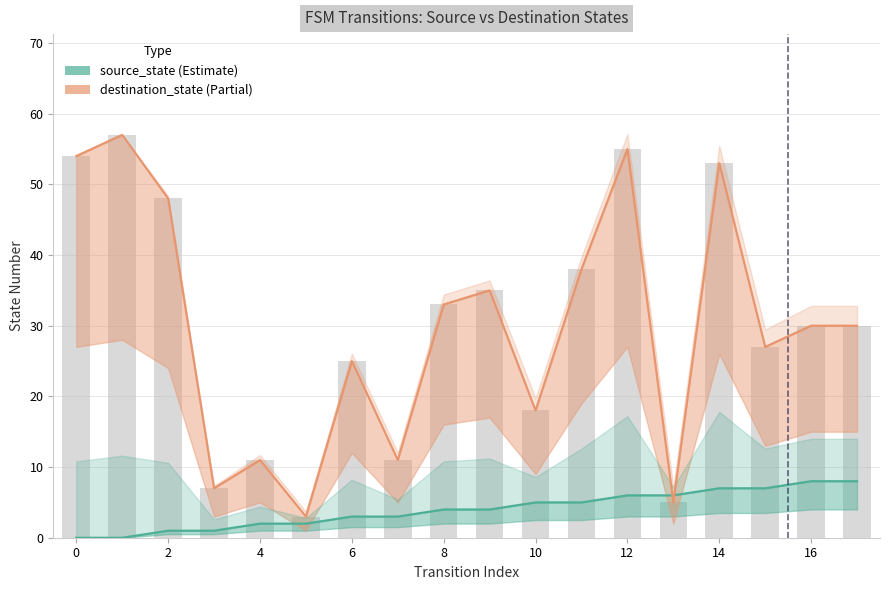

Between 4 and 3, which is larger?

4